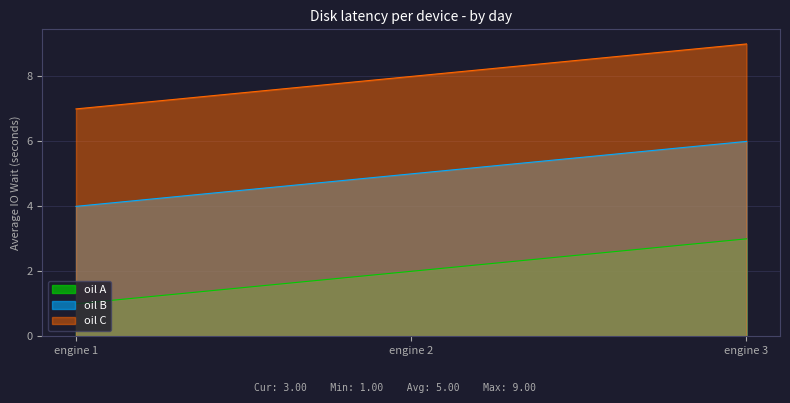

How many data points does each series have?

3